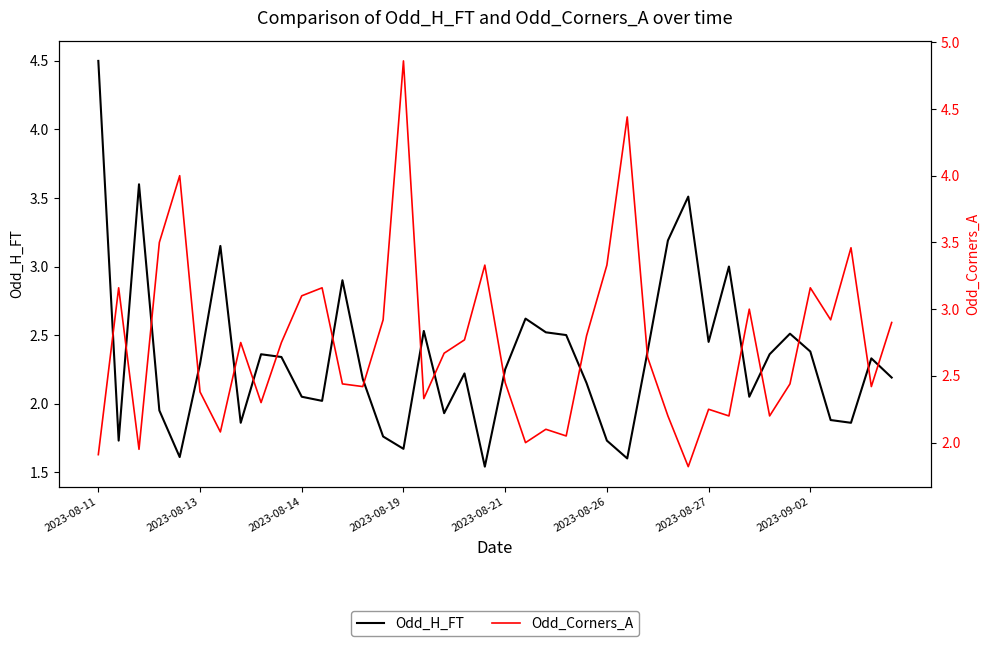

Reading left to right, list all the values displayed in this chart.

Odd_H_FT: 4.5	1.7	3.6	1.9	1.6	2.3	3.1	1.9	2.4	2.3	2.0	2.0	2.9	2.2	1.8	1.7	2.5	1.9	2.2	1.5	2.2	2.6	2.5	2.5	2.1	1.7	1.6	2.4	3.2	3.5	2.5	3.0	2.0	2.4	2.5	2.4	1.9	1.9	2.3	2.2
Odd_Corners_A: 1.9	3.2	1.9	3.5	4.0	2.4	2.1	2.8	2.3	2.8	3.1	3.2	2.4	2.4	2.9	4.9	2.3	2.7	2.8	3.3	2.5	2.0	2.1	2.0	2.8	3.3	4.4	2.6	2.2	1.8	2.2	2.2	3.0	2.2	2.4	3.2	2.9	3.5	2.4	2.9